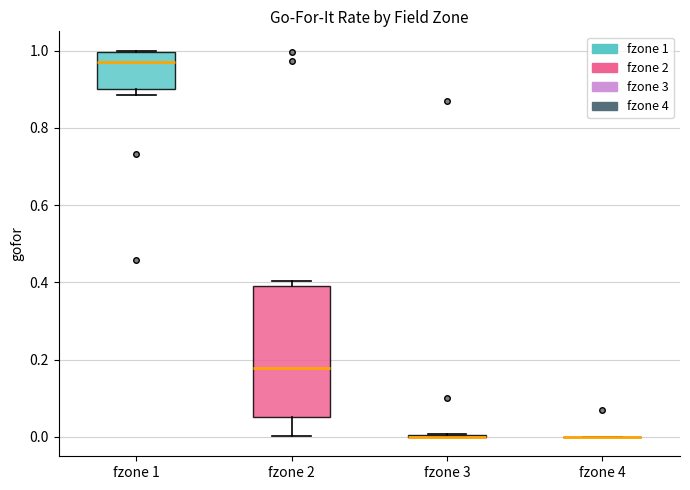

Where is the lower edge of the box for fzone 1 on the y-axis? The values are not printed on the chart, so give them approximately, as read against the axis.

0.90